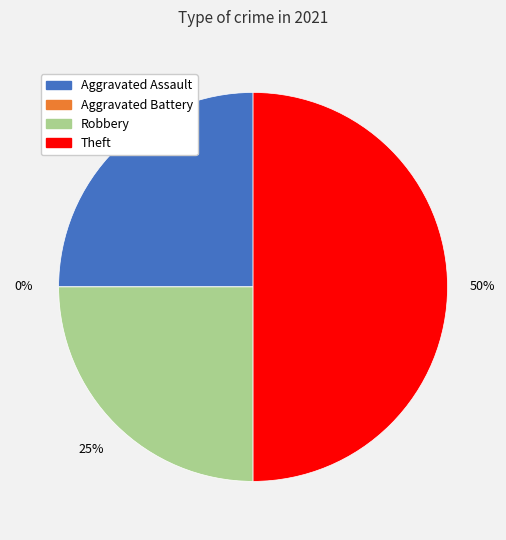

Combined, what portion of the pie is Theft and Aggravated Assault?

75.0%